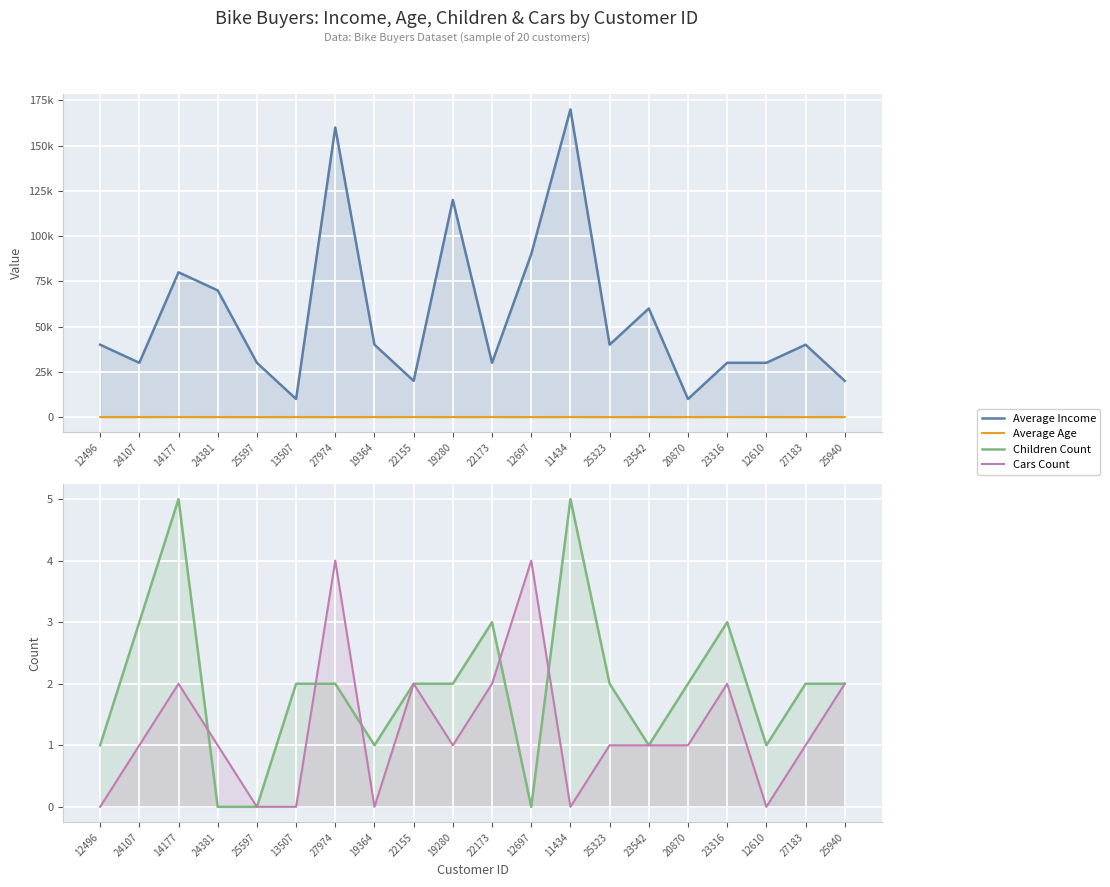

How many interior local valleys does the Average Age series have?

7